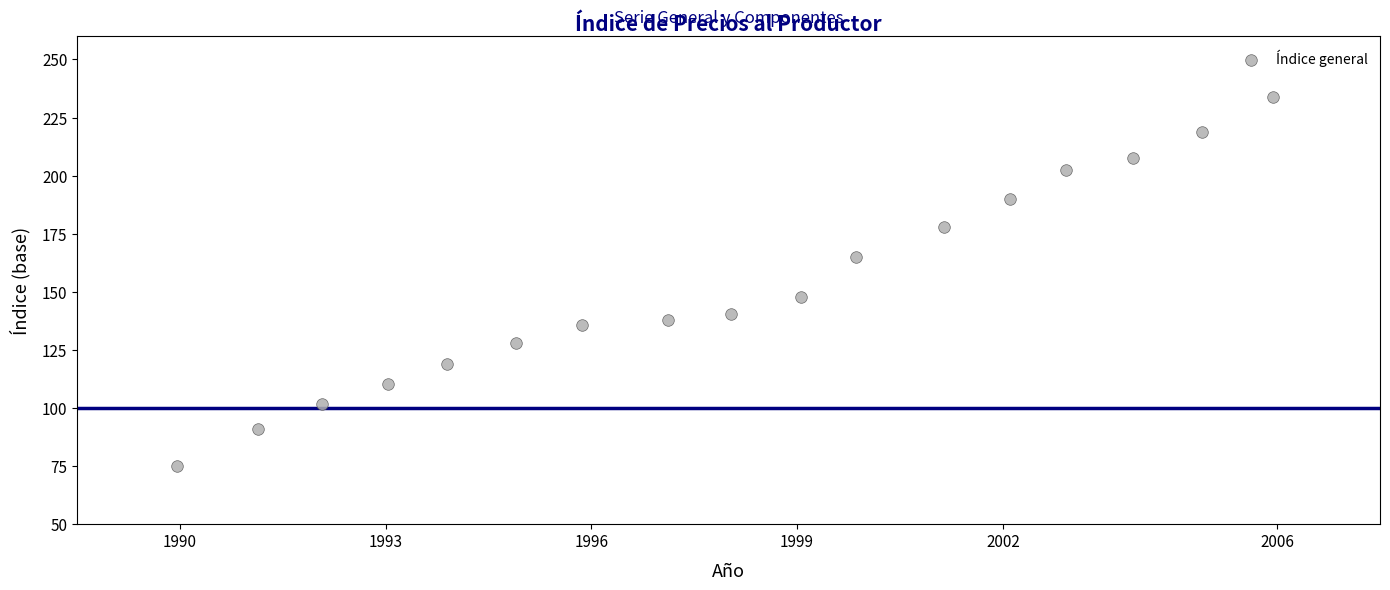

What is the range of Y values (max minus min)?

159.0